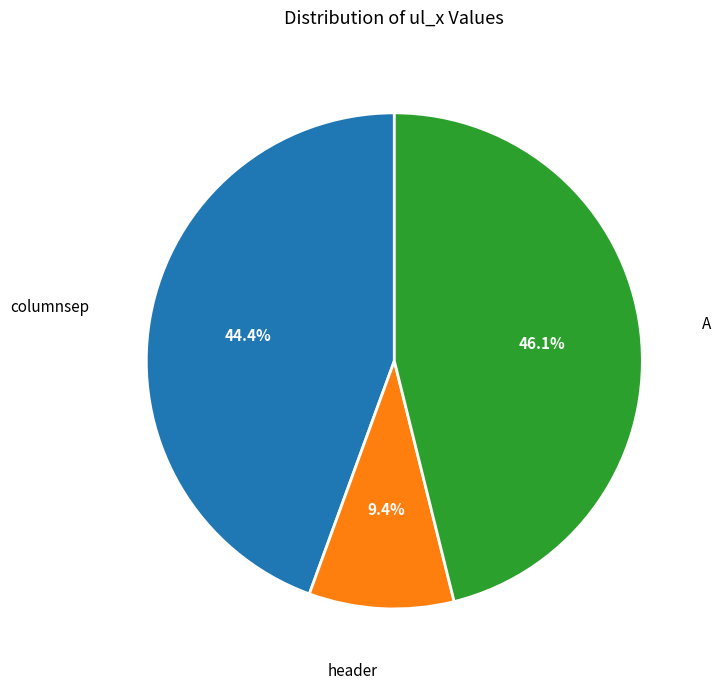

Does any single category account for the majority?

No